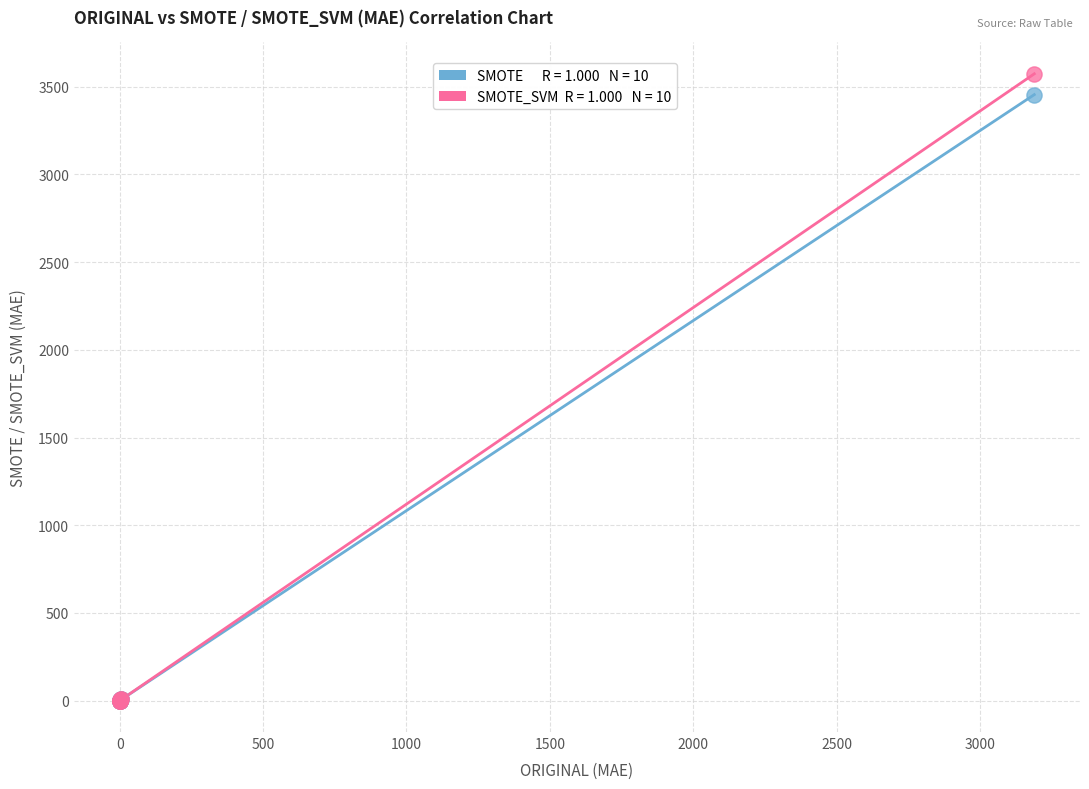

Across all series, what Y value is closest to 1786?

3454.4